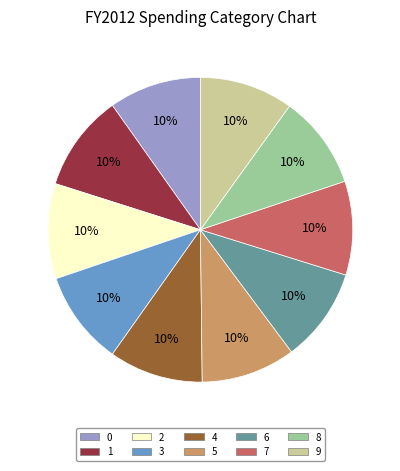

What percentage is the 1 slice, to the nearest percent?

10%